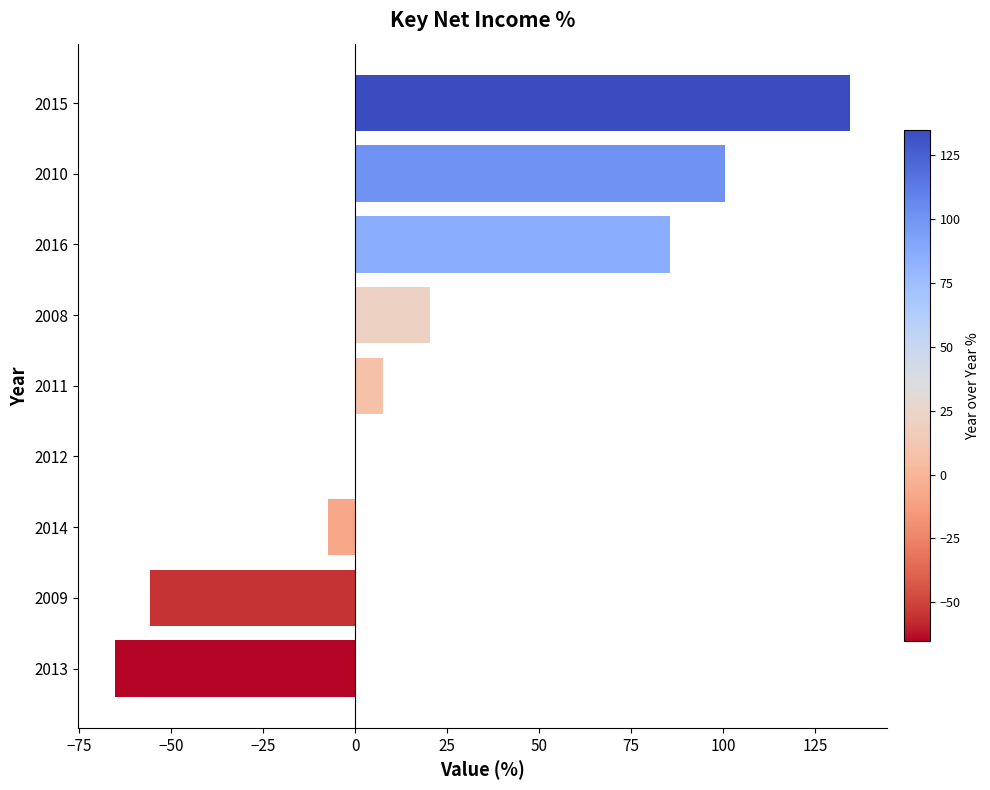

At which label is the value closest to 34?

2008